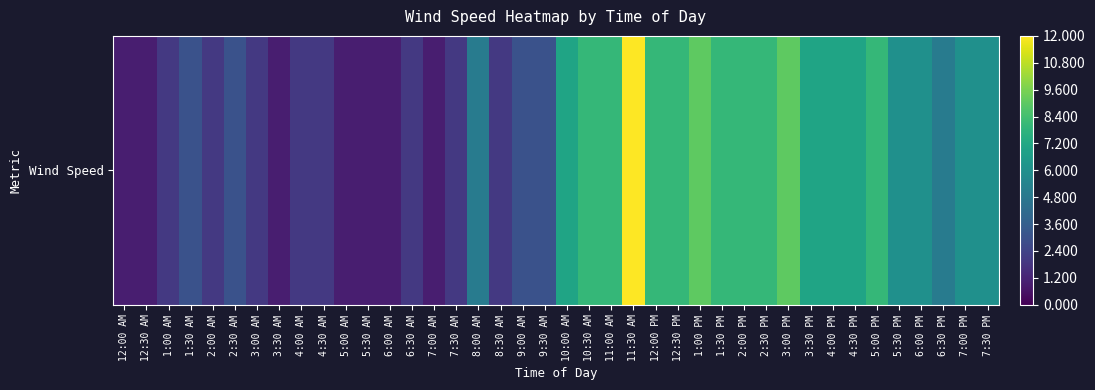

The chart shows a value of 1 at 12:00 AM. True or false?

False